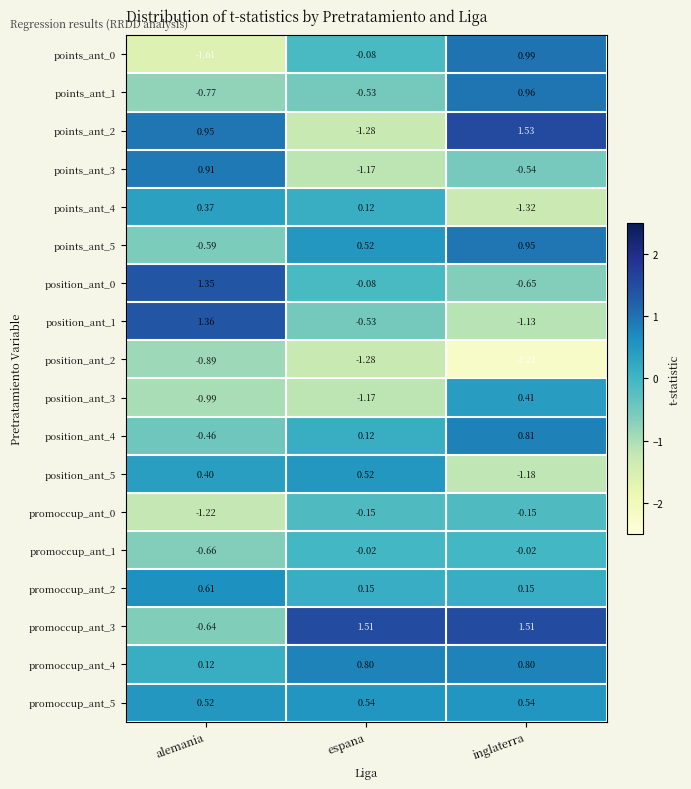

What is the difference between the highest and lowest values at espana?

2.8